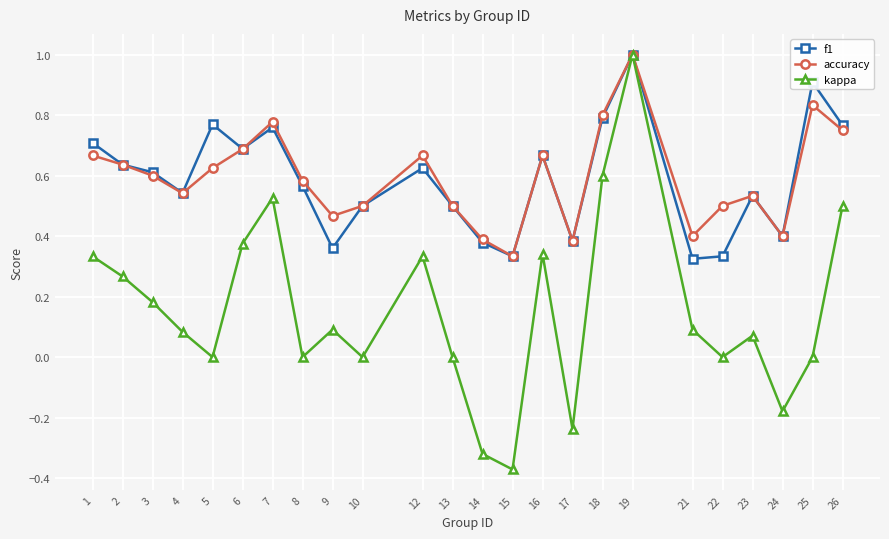

Is it true that f1 equals 0.3 at 2?

False